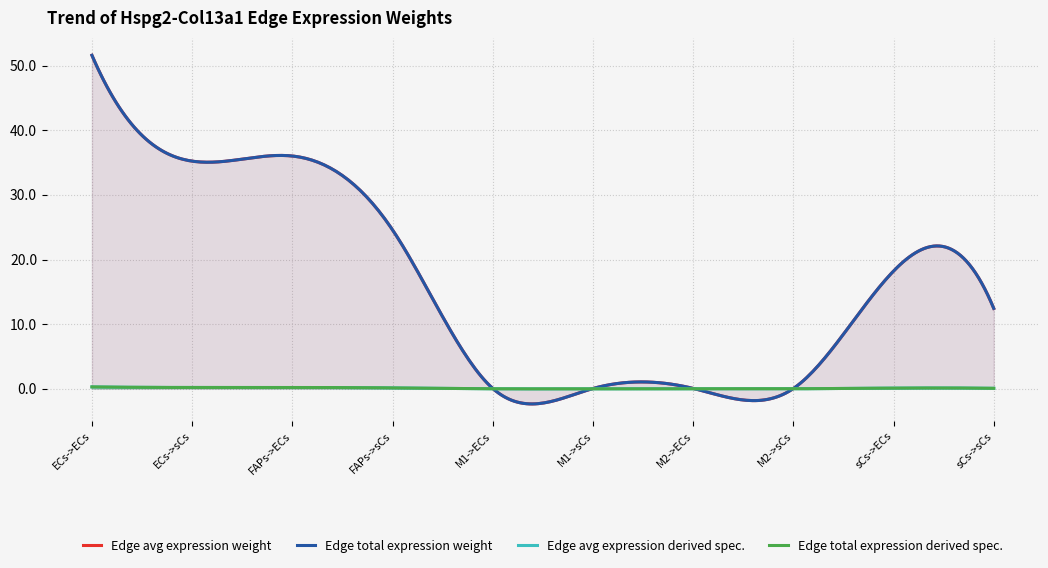

At which label does Edge total expression weight reach its peak?

ECs->ECs